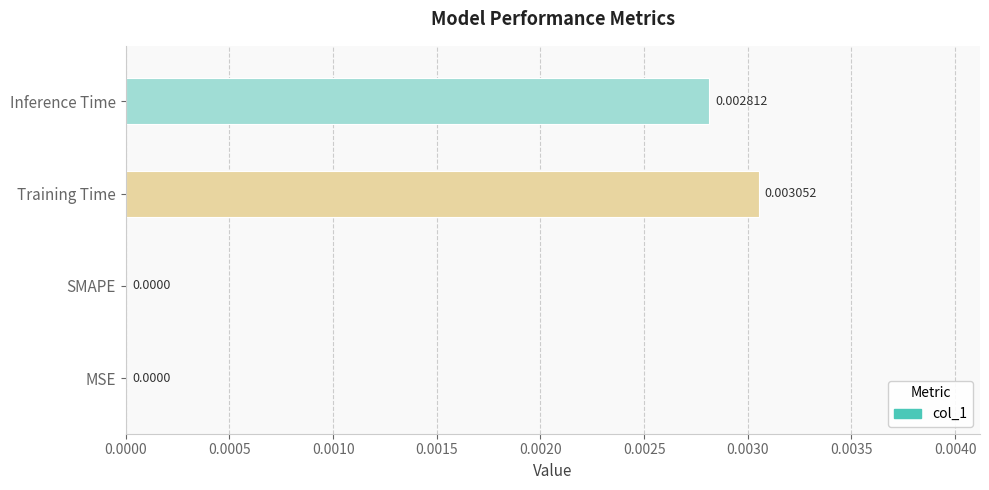

Which has a higher value, MSE or Inference Time?

Inference Time